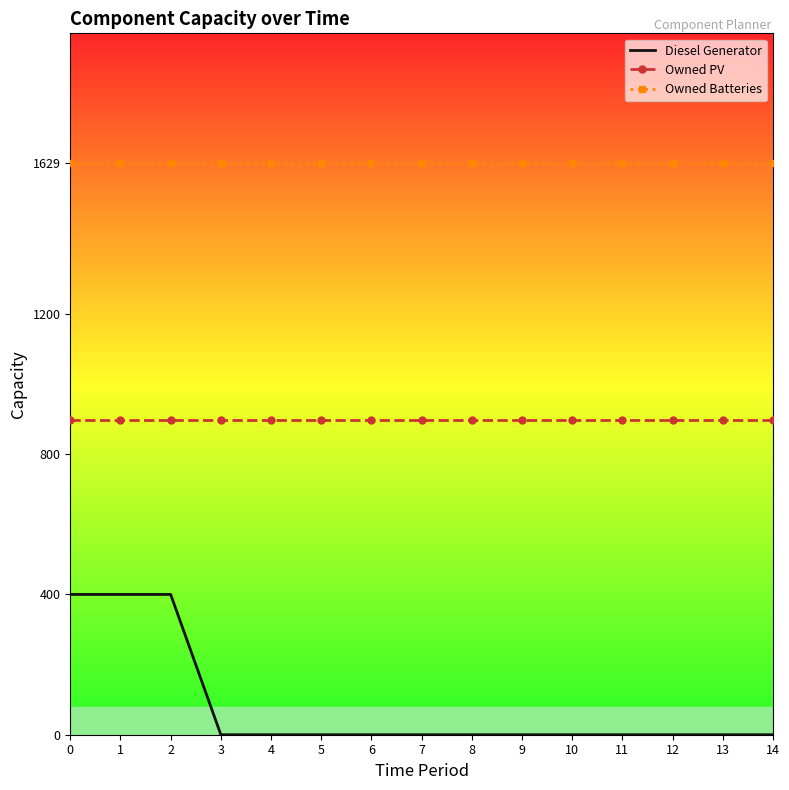

At 12, list the series in order from smallest to largest.

Diesel Generator, Owned PV, Owned Batteries